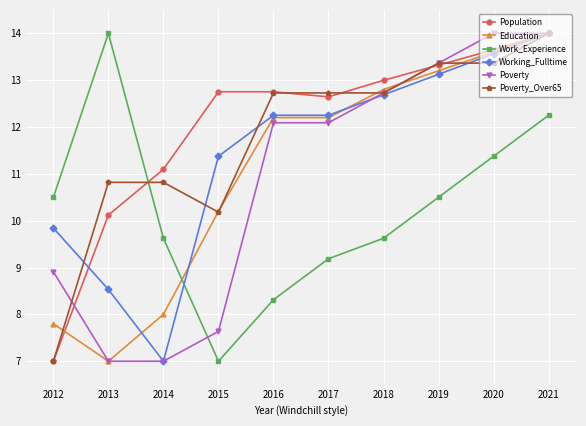

Which category has the lowest value in the Education series?

2013